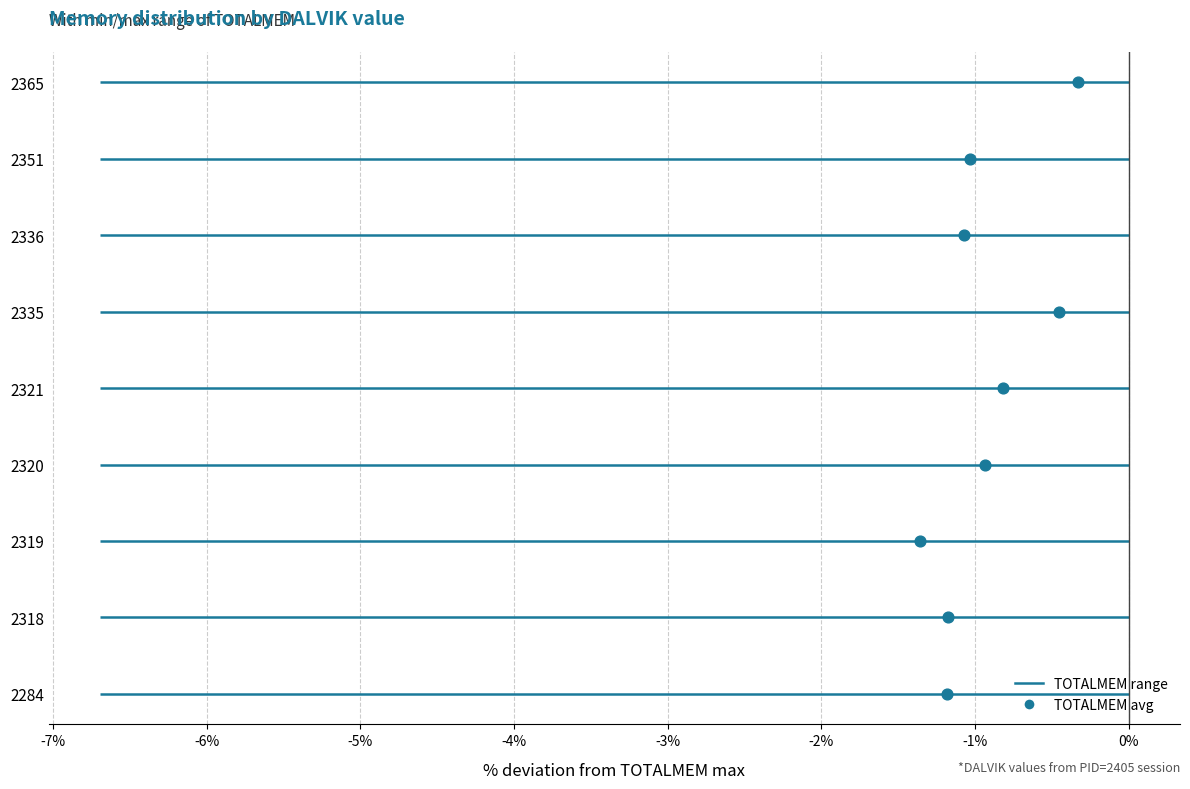

Between -6% and -3%, which is larger?

-3%